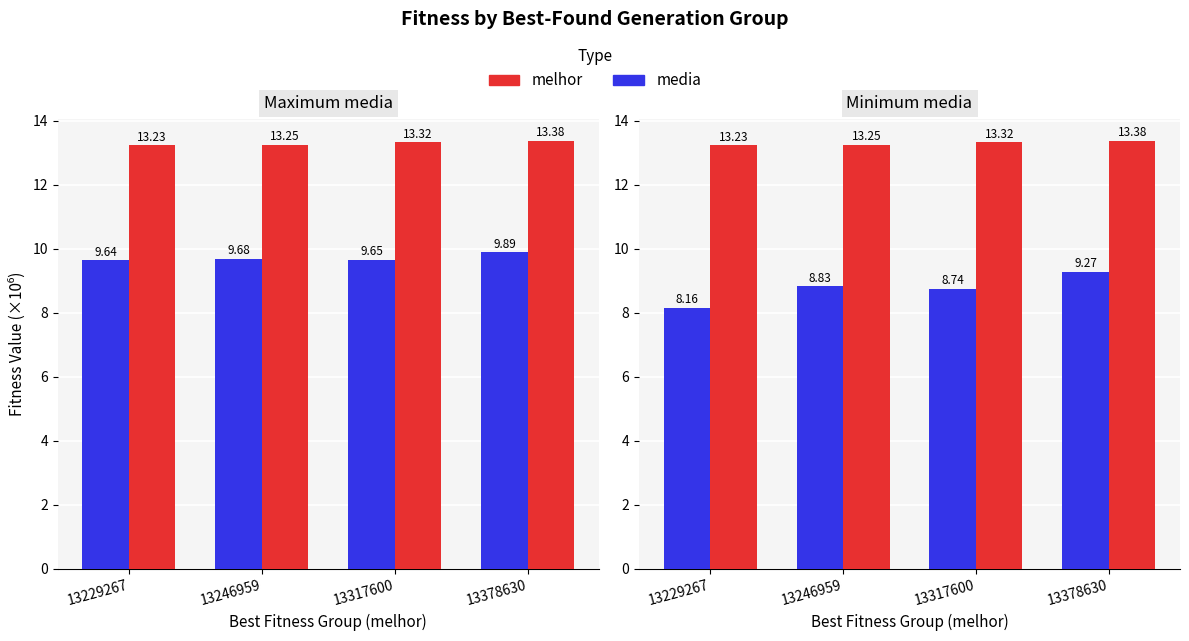

What is the value of the media (blue) bar at the 3rd from the left?

8.7